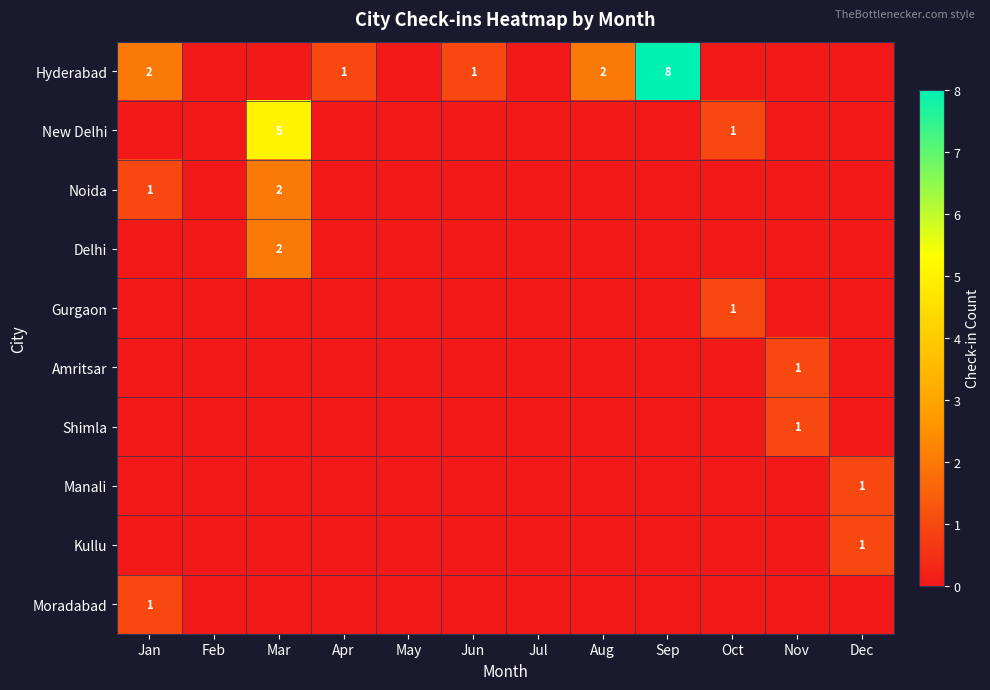

The value of Delhi at Mar is 2. True or false?

True